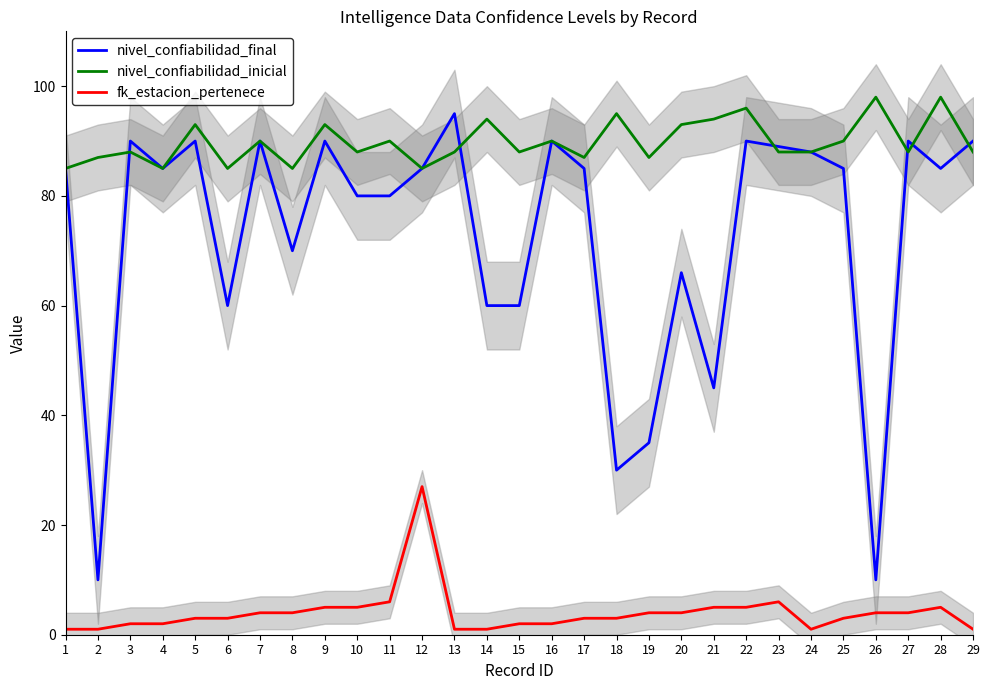

How many interior local peaks does the nivel_confiabilidad_inicial series have?

11